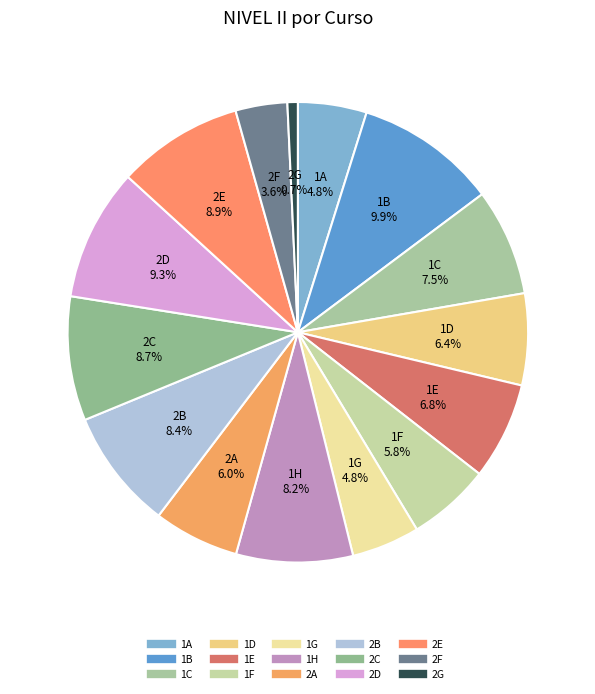

To the nearest percent, what is the combined percentage of 2F and 2A?

10%